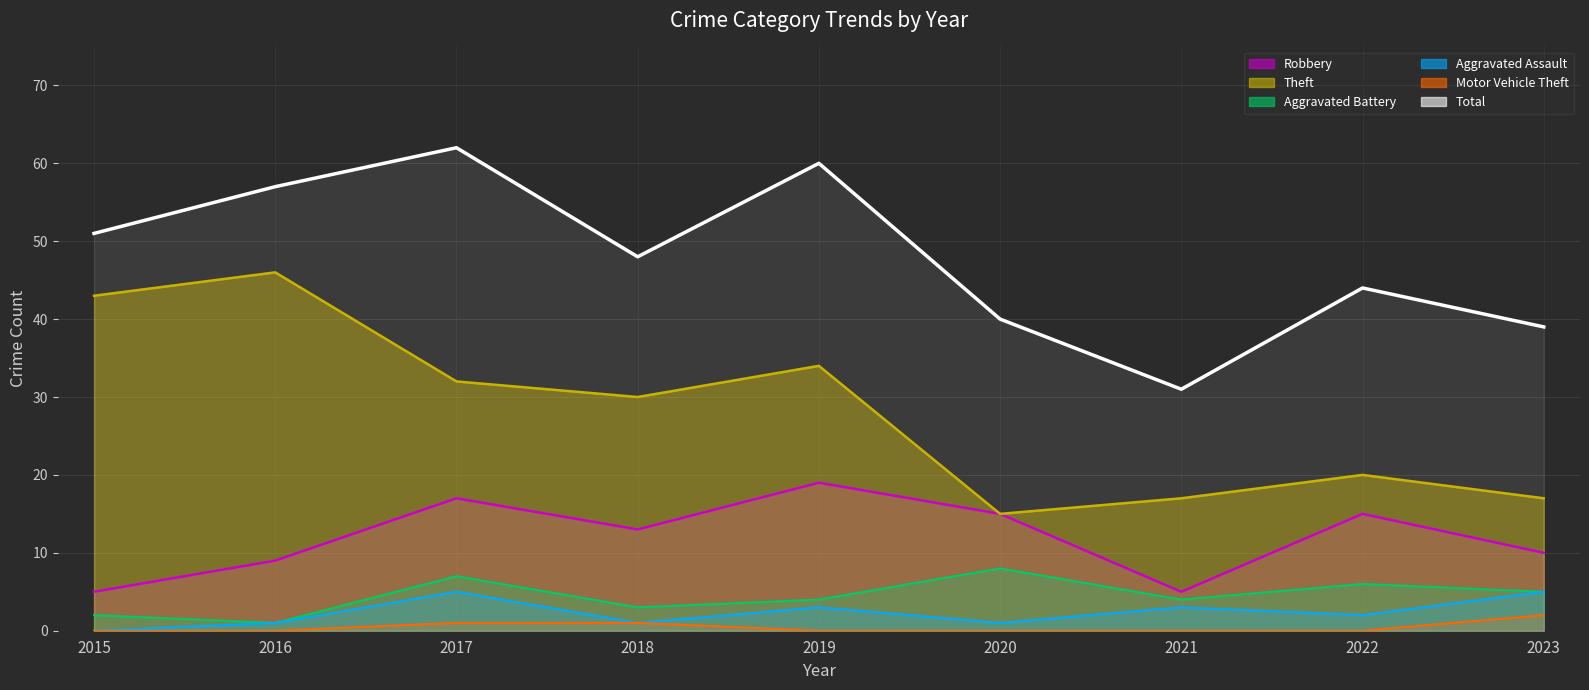

How many values in the Theft series are below 30?

4